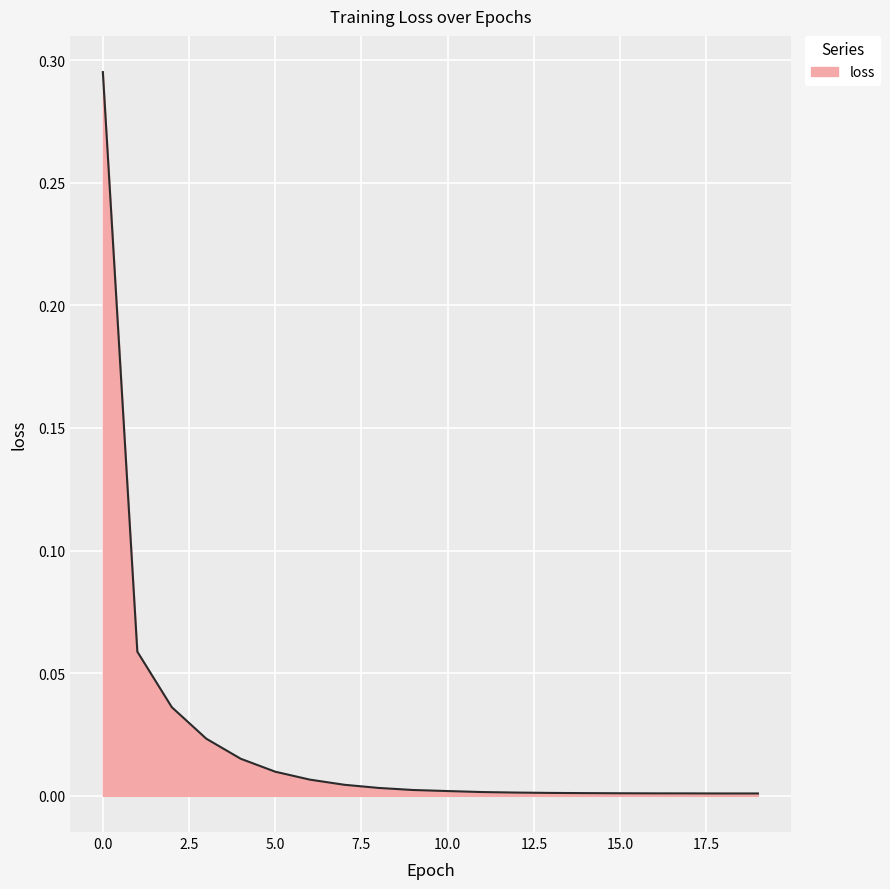

Rank the categories by value from highest to lowest.

0, 1, 2, 3, 4, 5, 6, 7, 8, 9, 10, 11, 12, 13, 14, 15, 16, 17, 19, 18